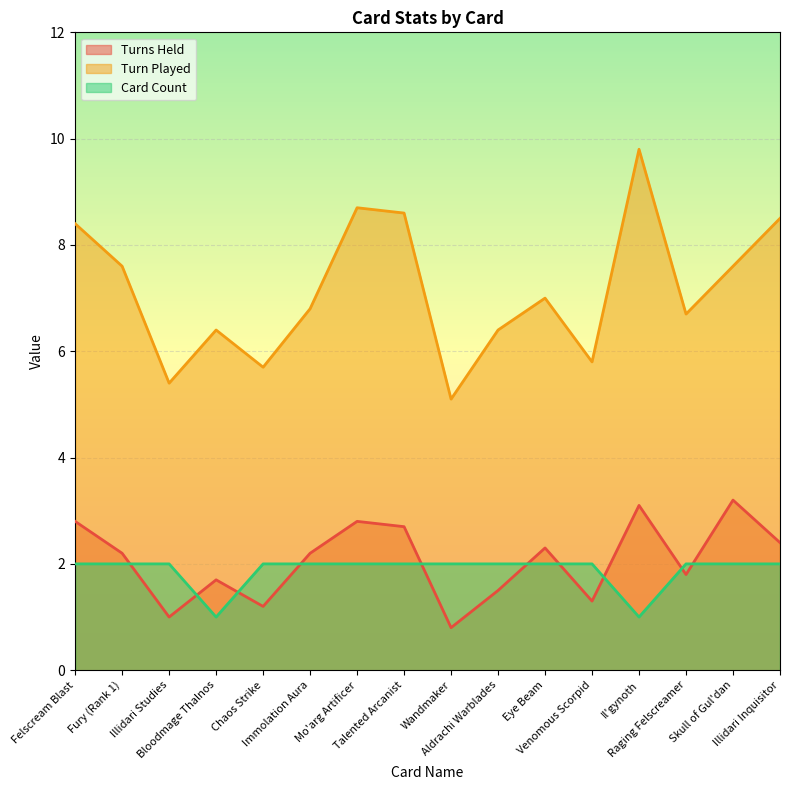

What position from the left is Talented Arcanist?

8